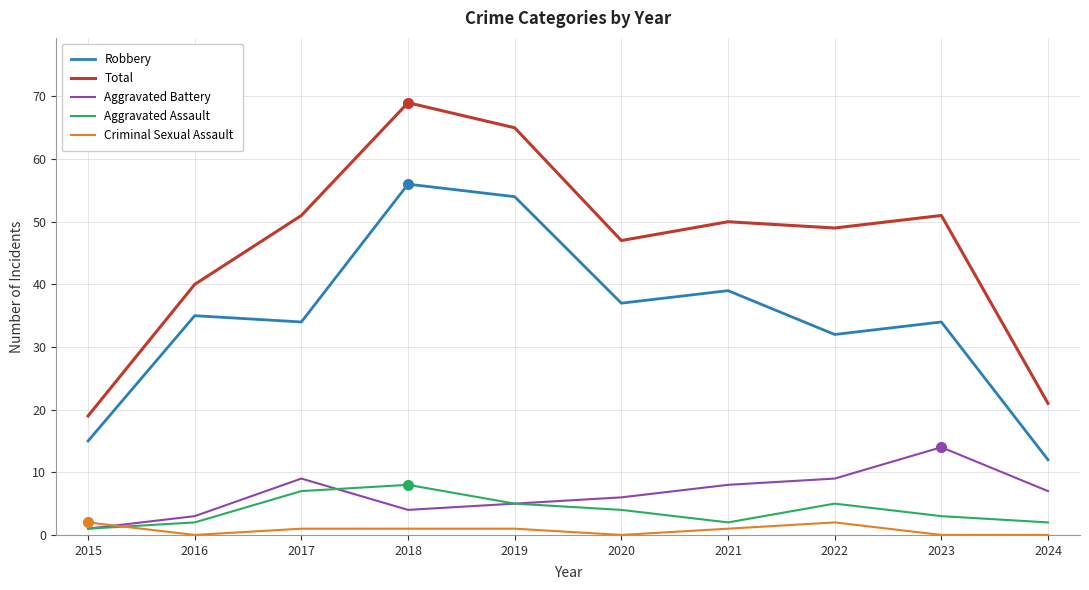

Reading right to left, extract all data points from this chart.

Robbery: 12	34	32	39	37	54	56	34	35	15
Total: 21	51	49	50	47	65	69	51	40	19
Aggravated Battery: 7	14	9	8	6	5	4	9	3	1
Aggravated Assault: 2	3	5	2	4	5	8	7	2	1
Criminal Sexual Assault: 0	0	2	1	0	1	1	1	0	2